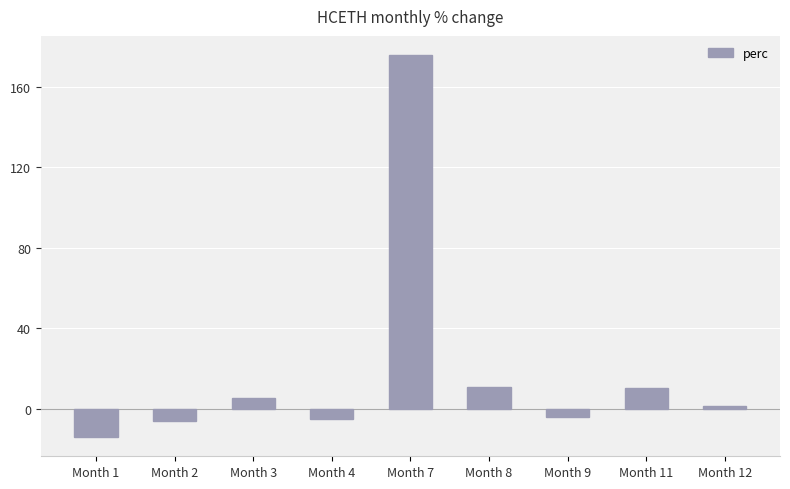

The value at Month 7 is 241.8. True or false?

False